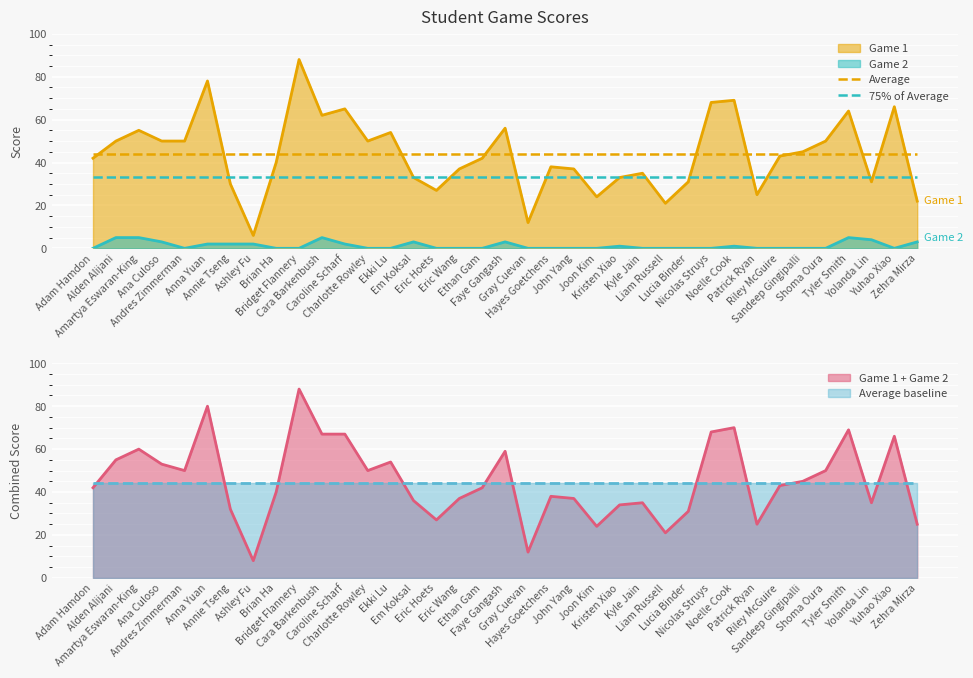

What is the sum of the Average values at Shoma Oura and Alden Alijani?

88.1